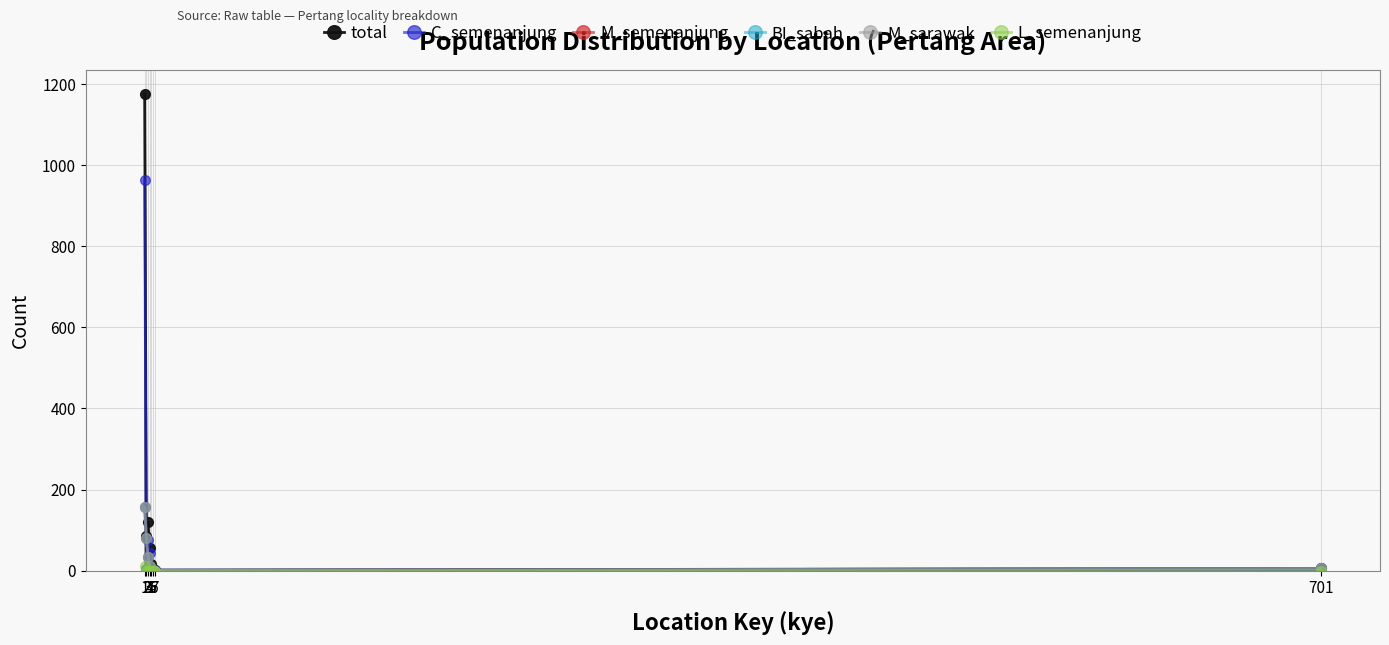

How many categories are shown in the chart?

8